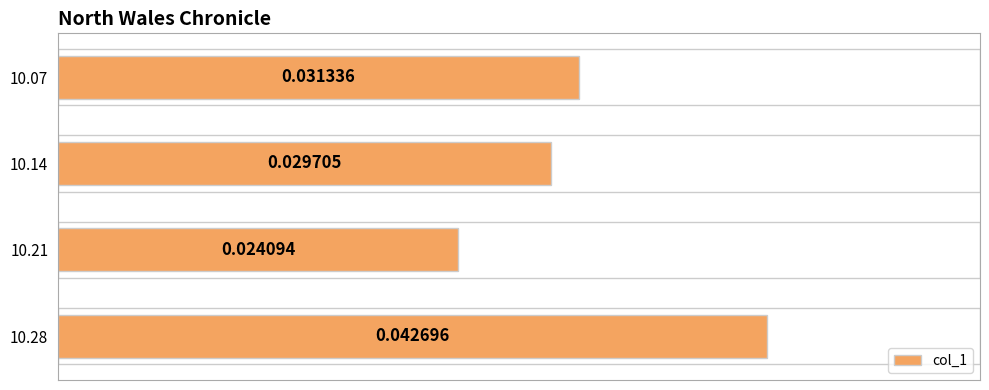

The chart shows a value of 0.0 at 10.21. True or false?

False